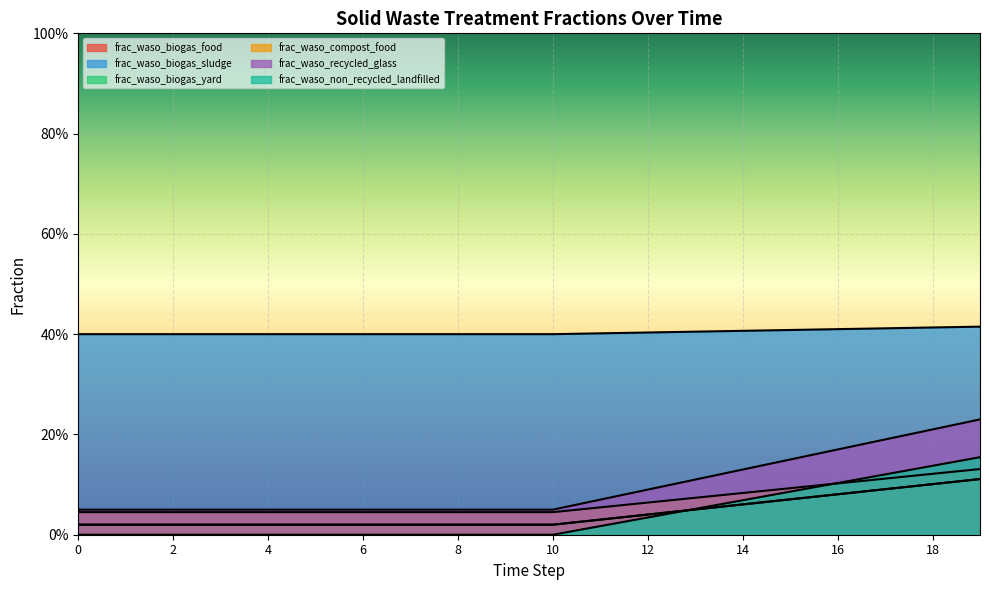

What is the sum of the frac_waso_biogas_food values at 12 and 0?

0.1